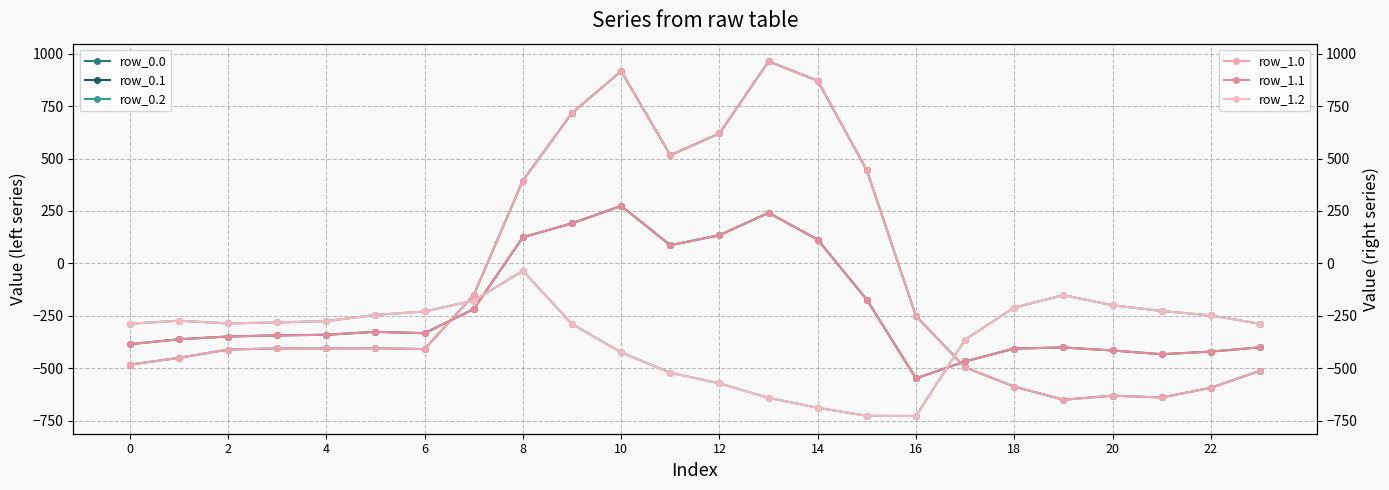

Does the chart display data point markers on the line(s)?

Yes